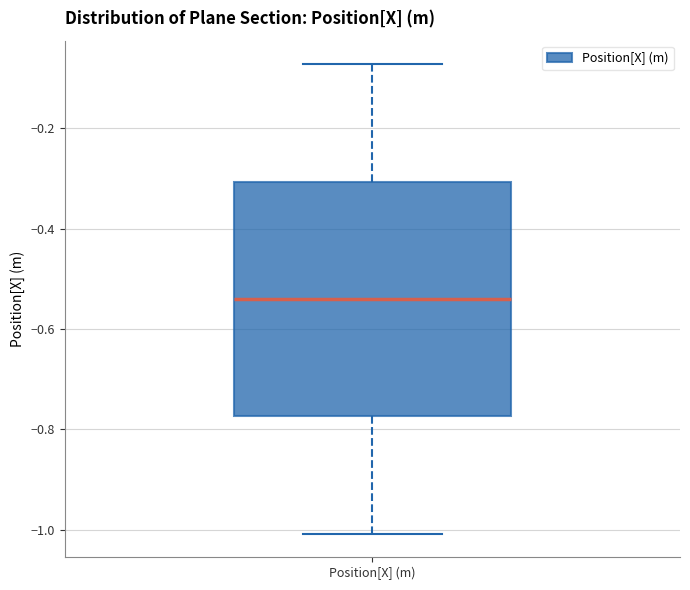

Read this box plot against the y-axis: the position of the median line, the range covered by the box, and the ends of both whiskers. The values are not printed on the chart, so give them approximately, as read against the axis.

median -0.54, box -0.78 to -0.30, whiskers -1.00 to -0.08